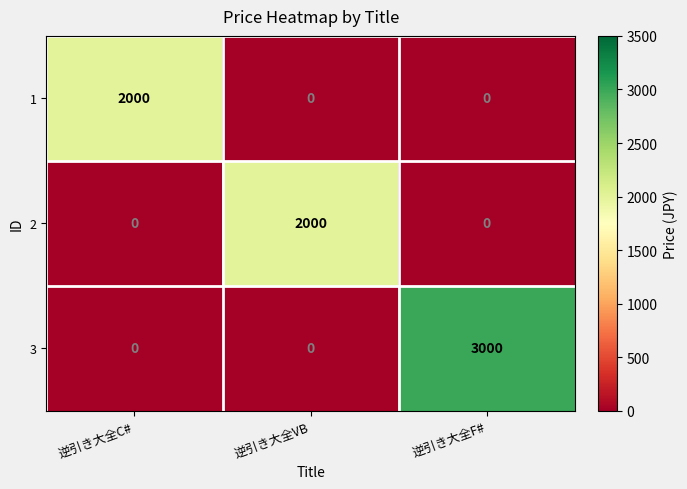

What is the difference between the highest and lowest values at 逆引き大全F#?

3000